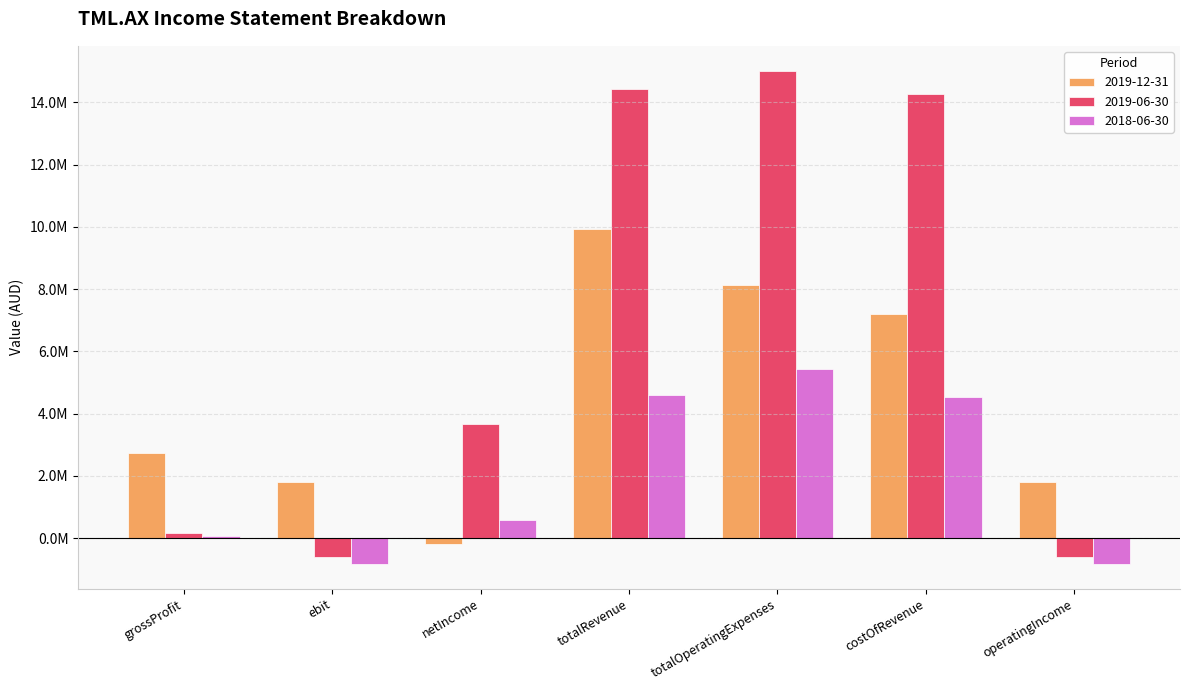

What are all the series names shown in the legend?

2019-12-31, 2019-06-30, 2018-06-30